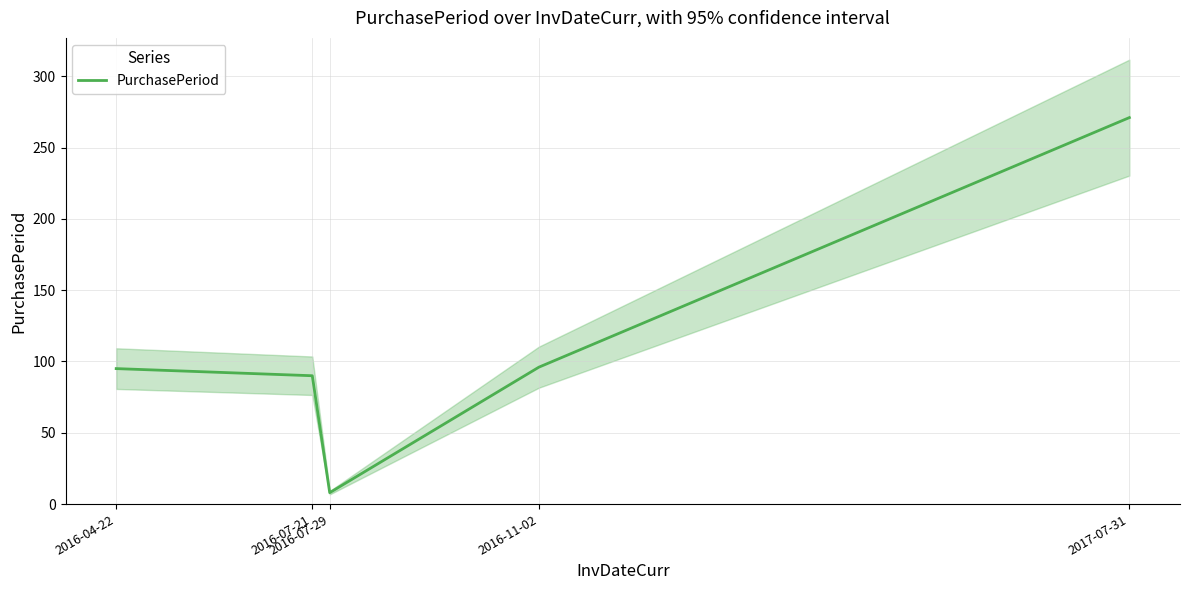

Between 2016-04-22 and 2017-07-31, which is larger?

2017-07-31